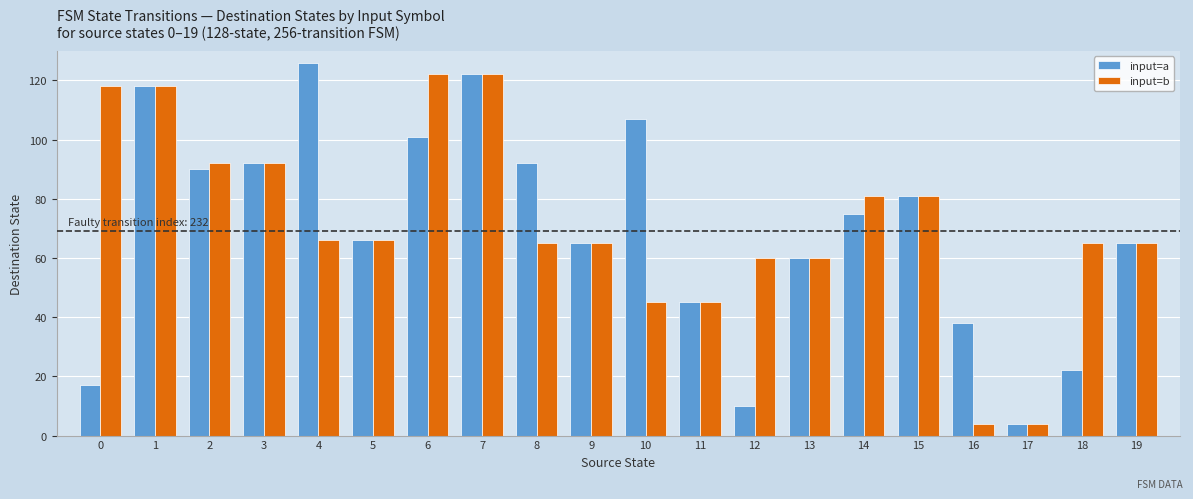

How many distinct data groups are displayed?

2